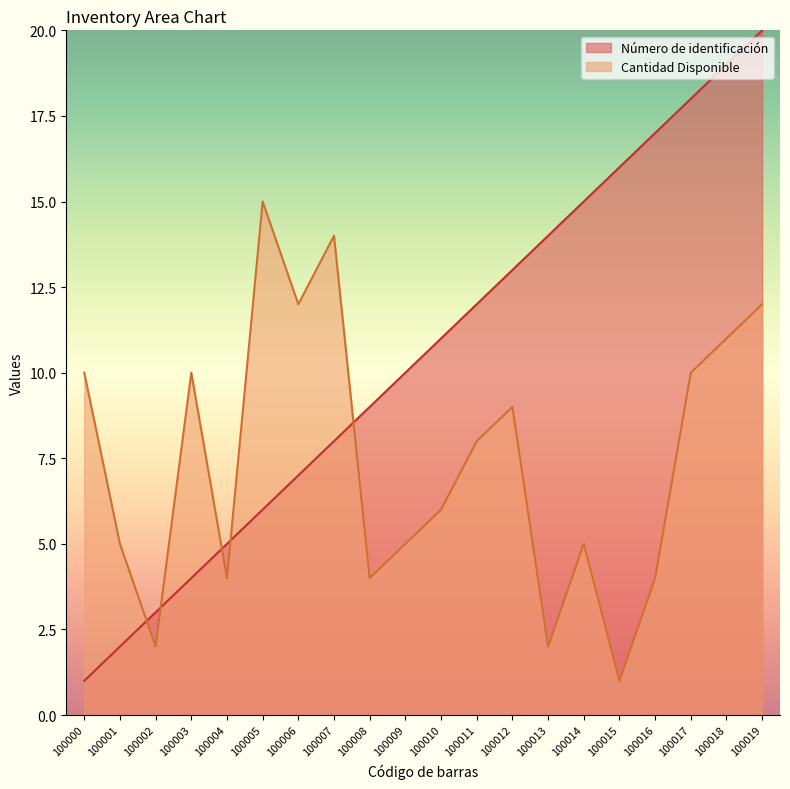

Is it true that Número de identificación equals 3 at 100007?

False